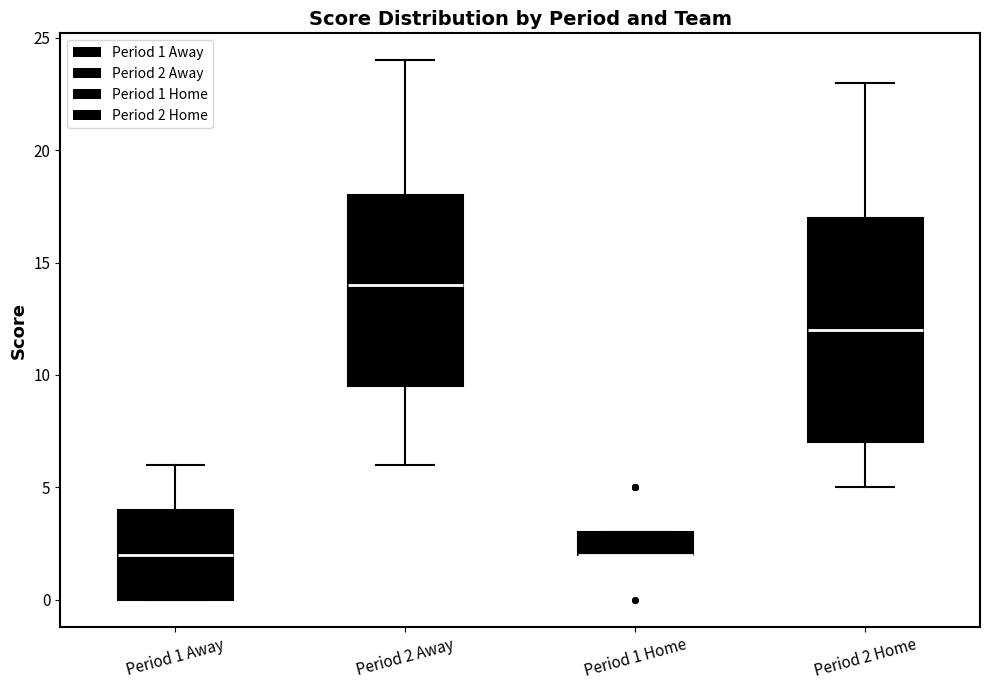

Comparing the boxes themselves (not the whiskers), which one is the tallest?

Period 2 Home